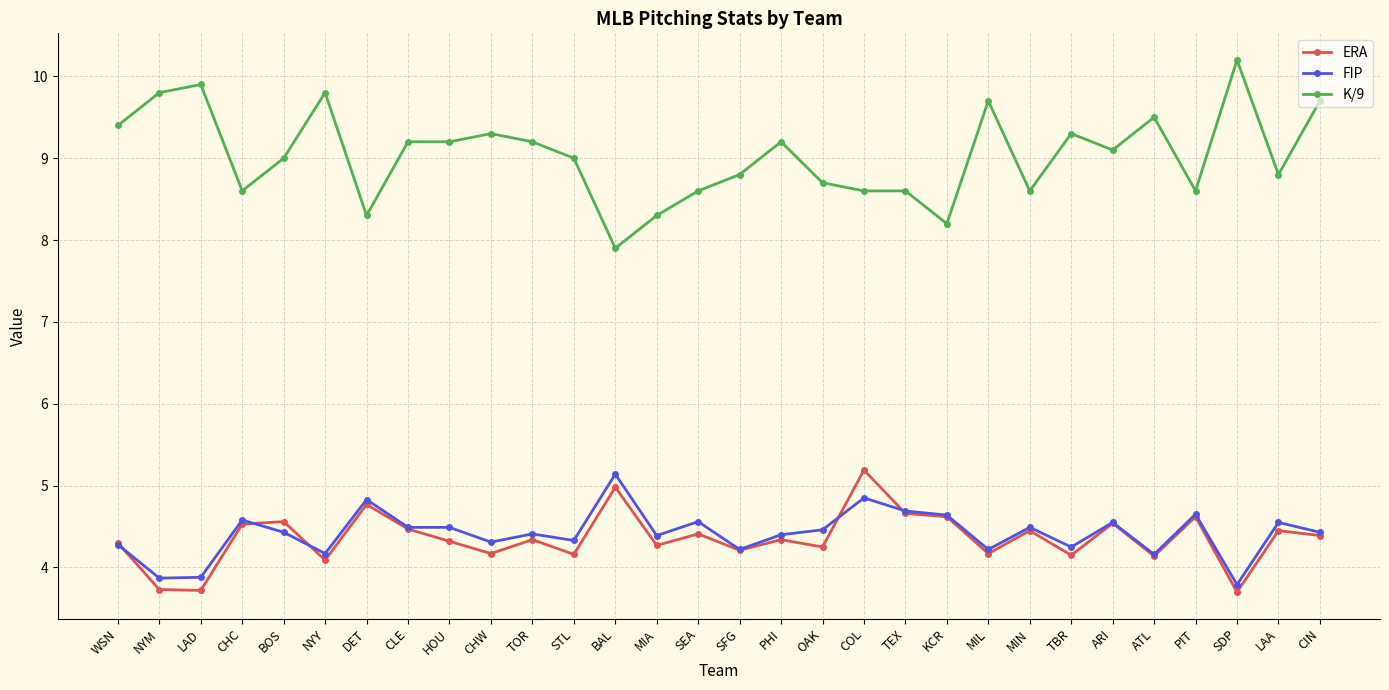

What is the label of the 8th point from the left?

CLE